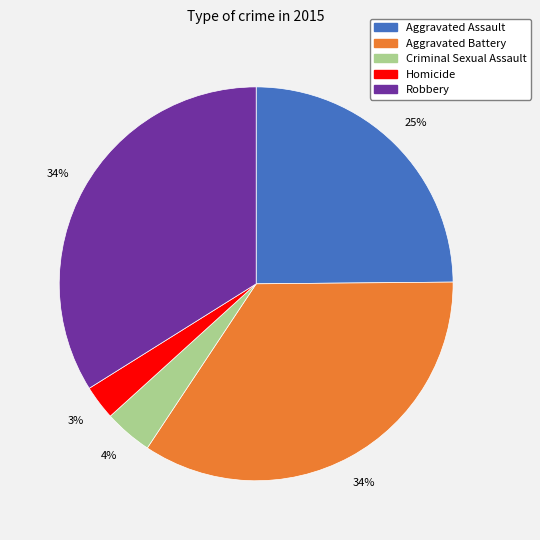

Combined, do Robbery and Aggravated Battery account for over 50%?

Yes